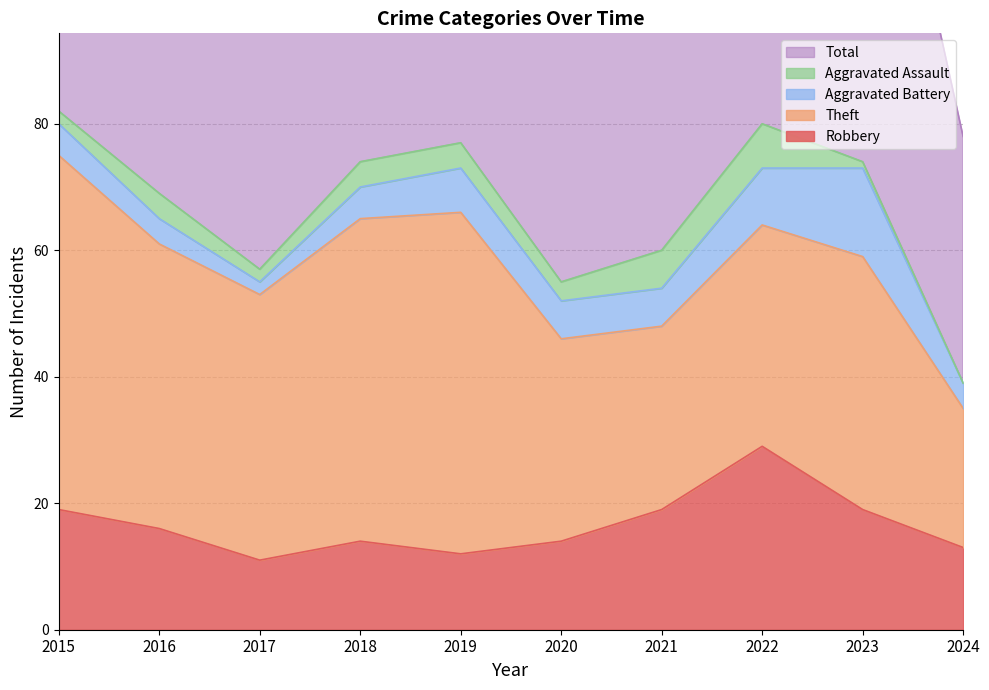

What is the total value across all series at 2022?

162